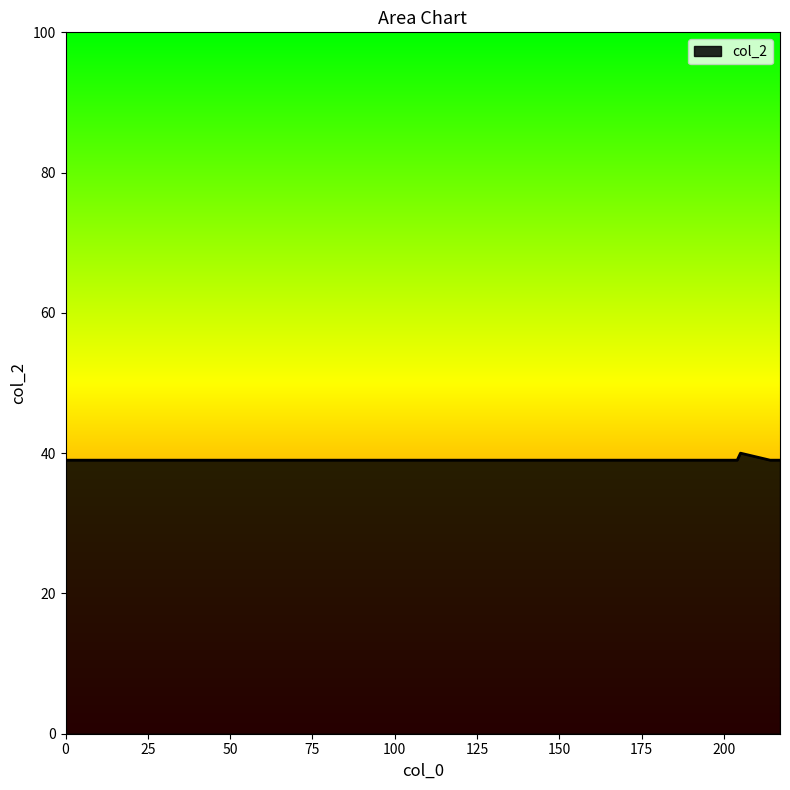

What is the maximum value shown in the chart?

40